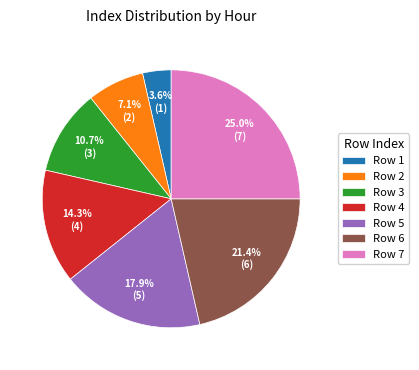

Between Row 1 and Row 6, which is larger?

Row 6